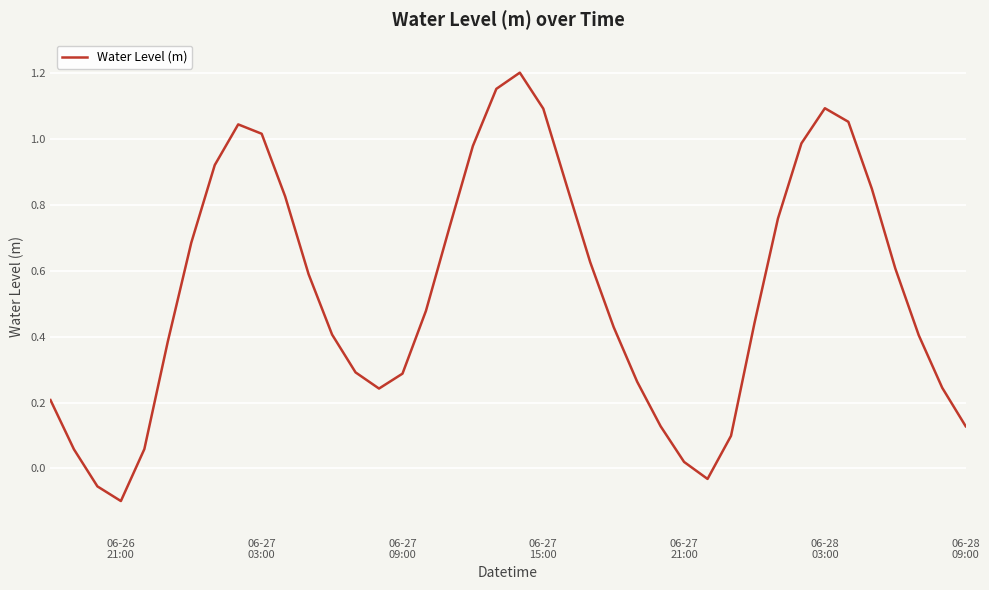

Where is the data nearest to the value 0?

06-27
21:00